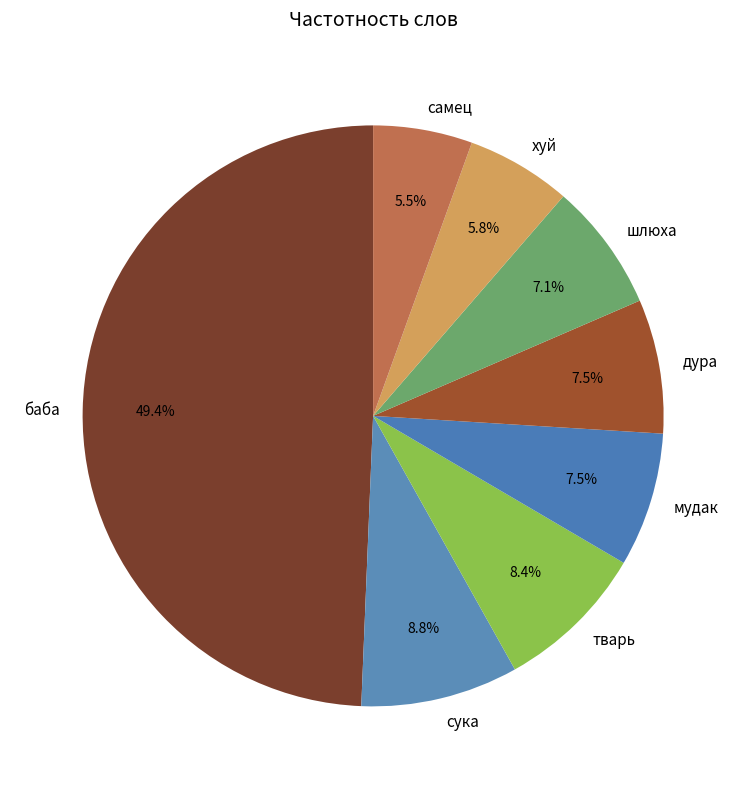

What is the largest slice in the pie chart?

баба